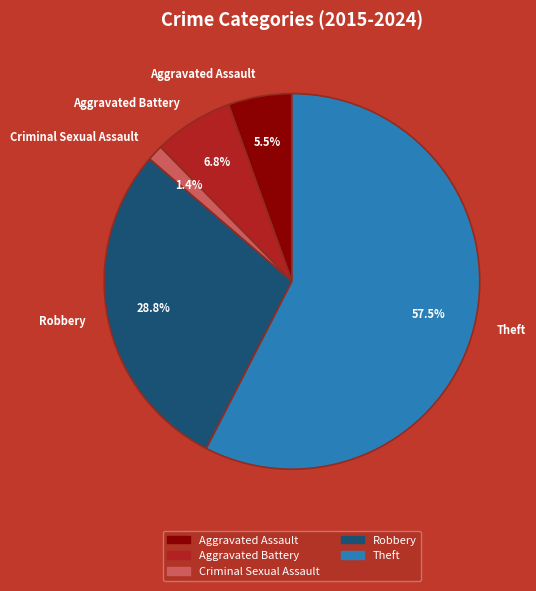

What is the smallest slice in the pie chart?

Criminal Sexual Assault